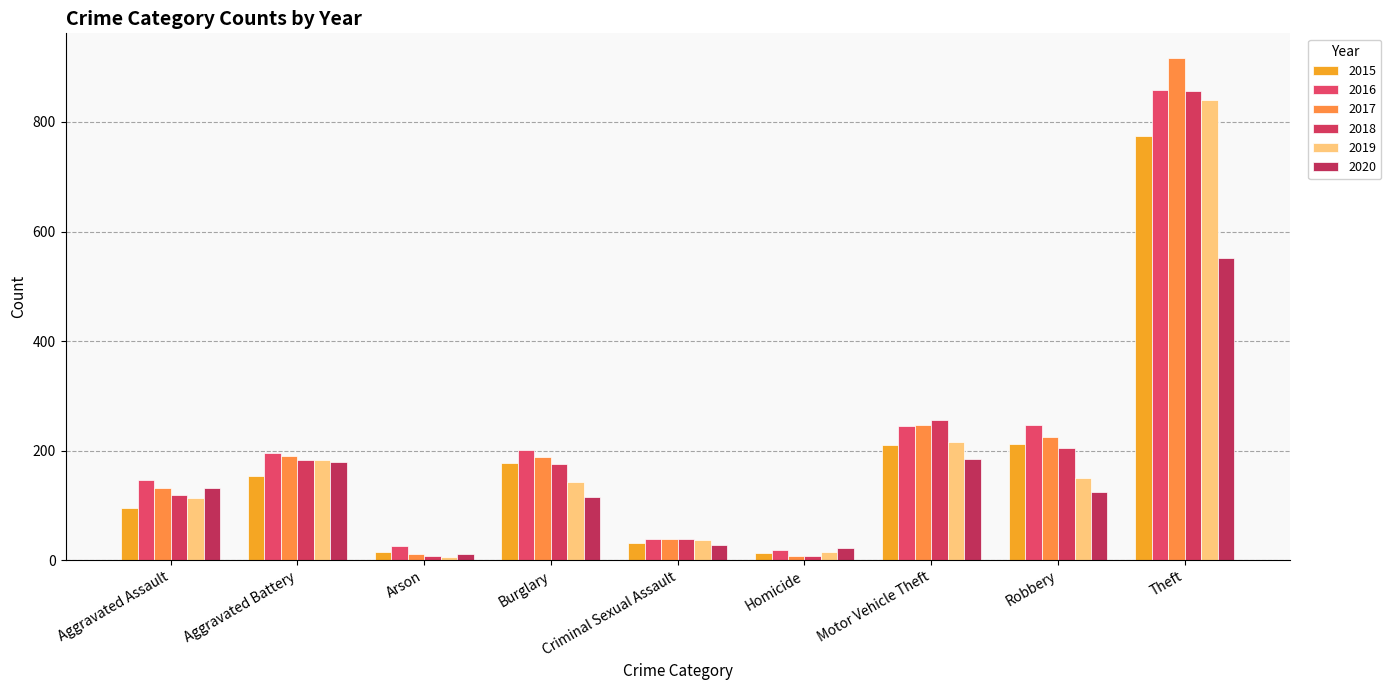

Reading left to right, extract all data points from this chart.

2015: 95	154	15	178	31	13	211	212	774
2016: 146	196	25	201	39	18	245	247	858
2017: 131	191	12	189	39	8	247	224	916
2018: 119	183	8	176	38	8	256	204	856
2019: 113	182	6	143	37	14	216	150	841
2020: 131	180	12	116	28	22	184	124	551